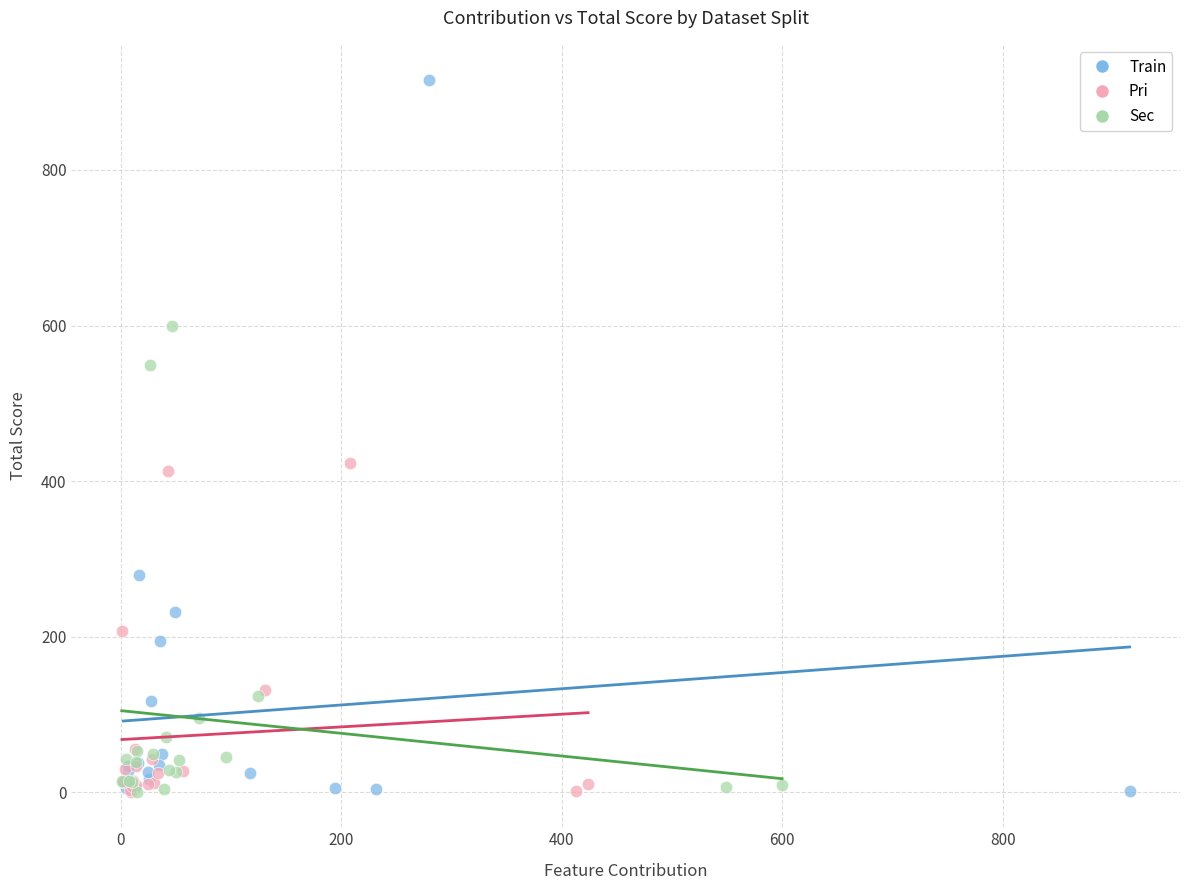

Which series contains the highest Y value?

Train